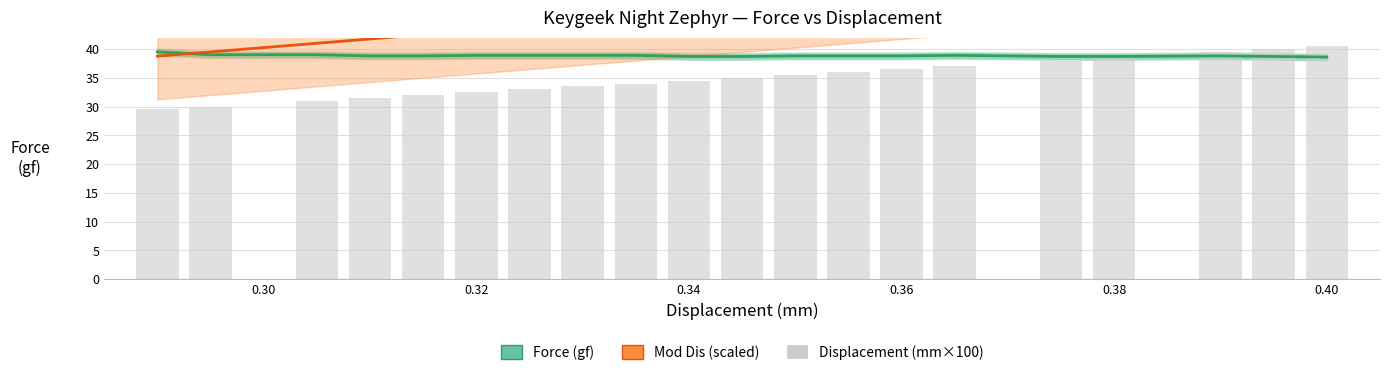

List the series in order of their overall mean, lowest first.

Displacement (mm×100), Force (gf), Mod Dis (scaled)